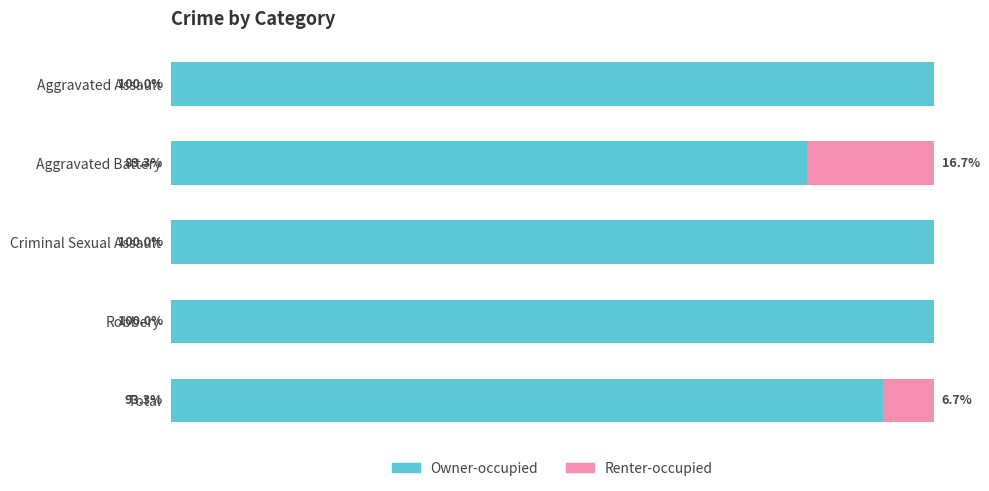

Reading left to right, extract all data points from this chart.

Owner-occupied: 100.0	83.3	100.0	100.0	93.3
Renter-occupied: 0.0	16.7	0.0	0.0	6.7